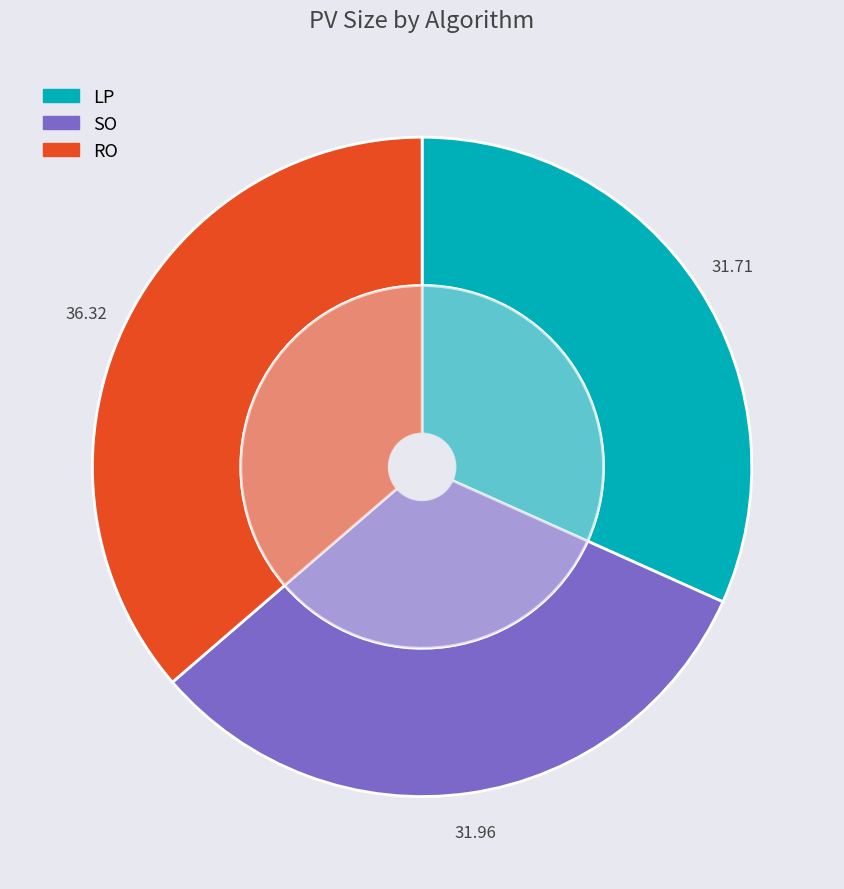

The SO slice represents 47% of the pie. True or false?

False